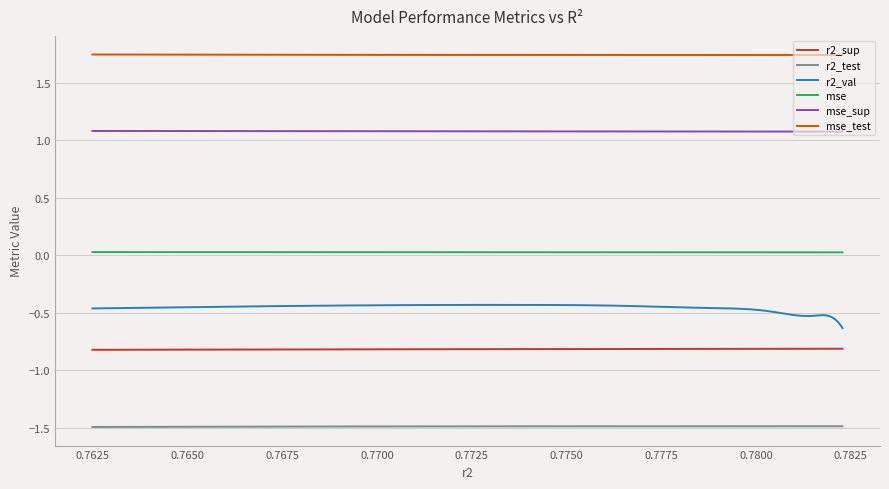

What is the smallest value displayed?

-1.5